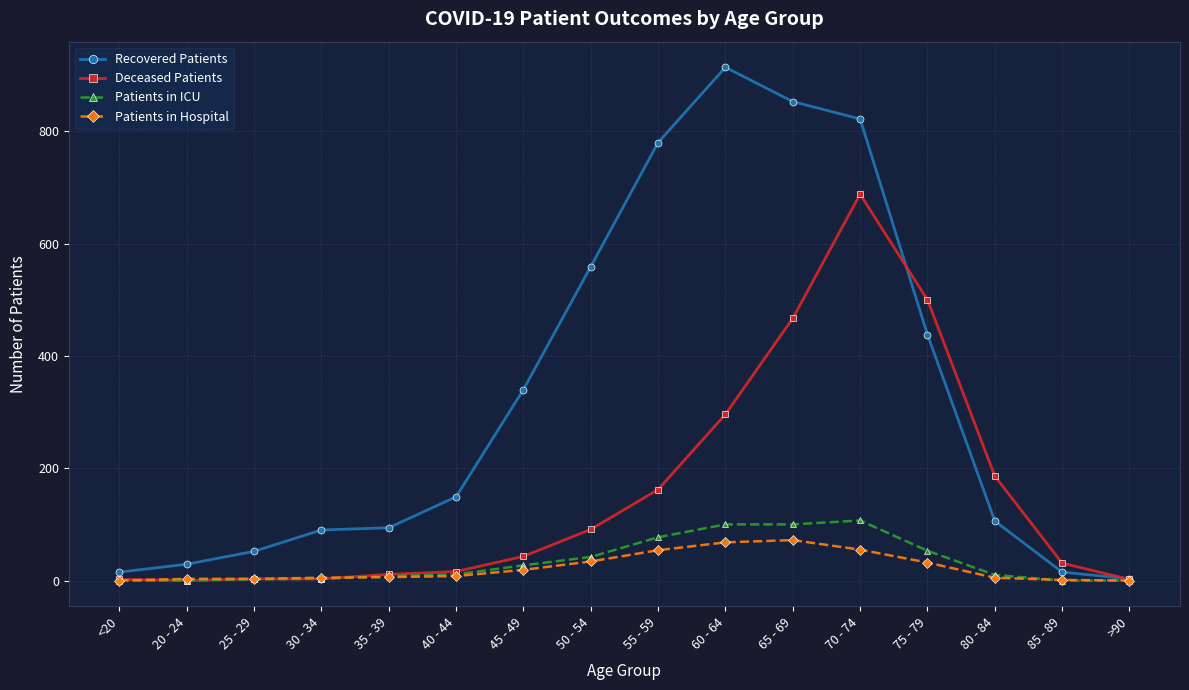

What is the maximum value shown in the chart?

914